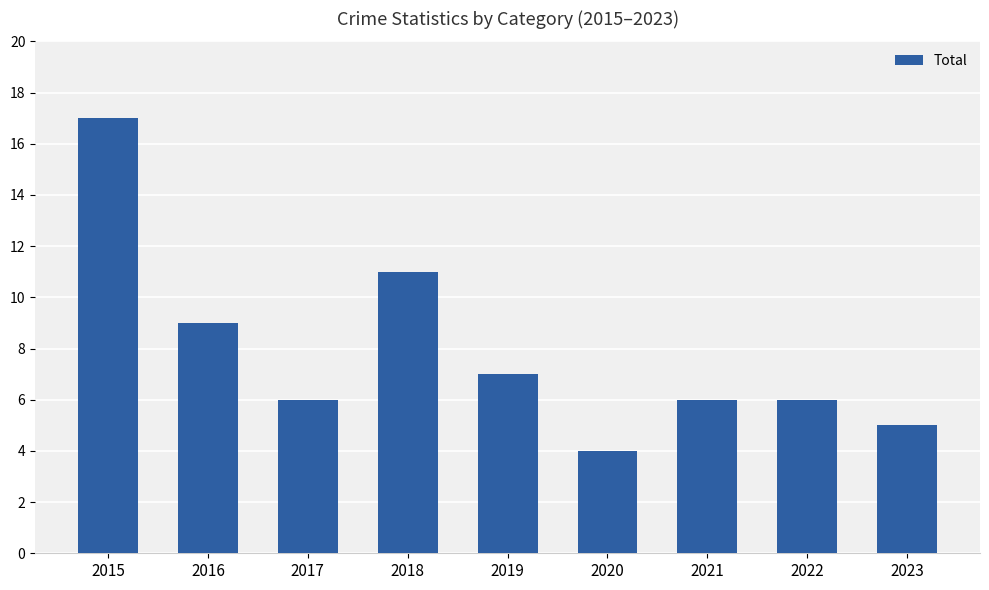

What is the value of the 5th bar from the left?

7